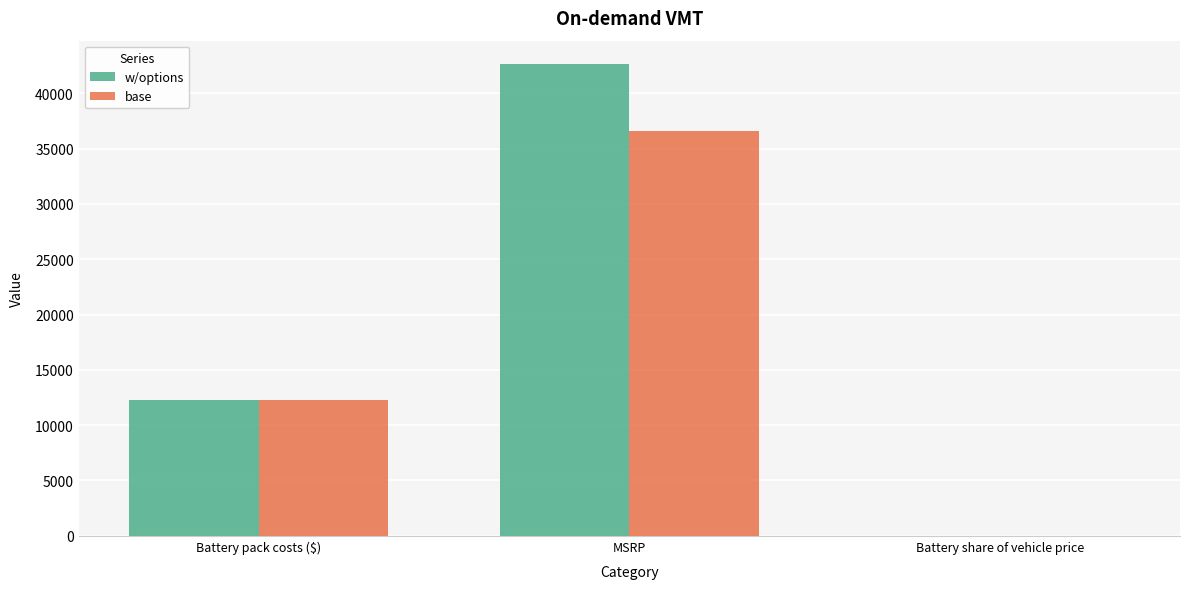

Where is base nearest to the value 18310?

Battery pack costs ($)